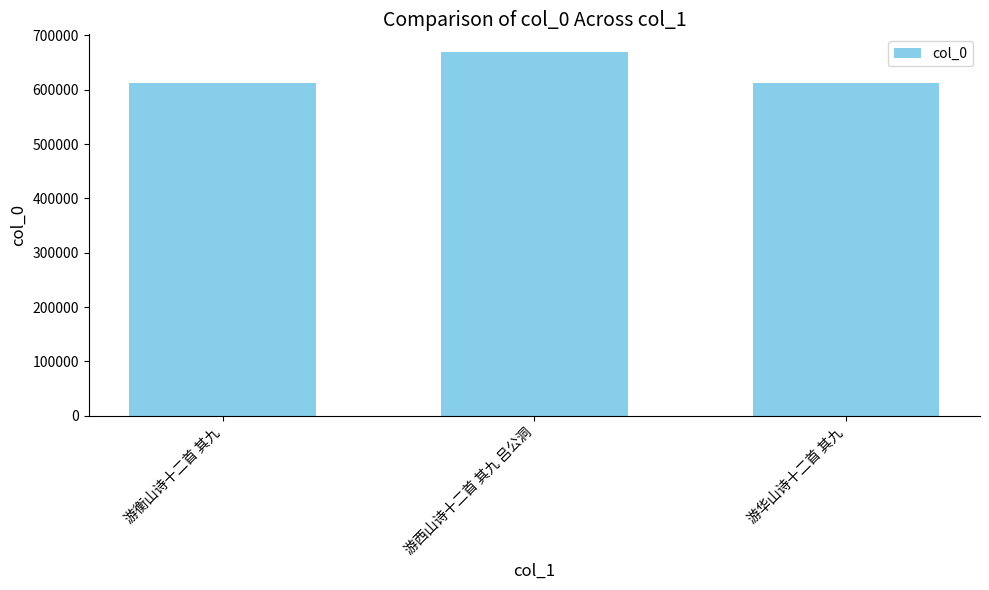

The value at 游华山诗十二首 其九 is 611781. True or false?

True